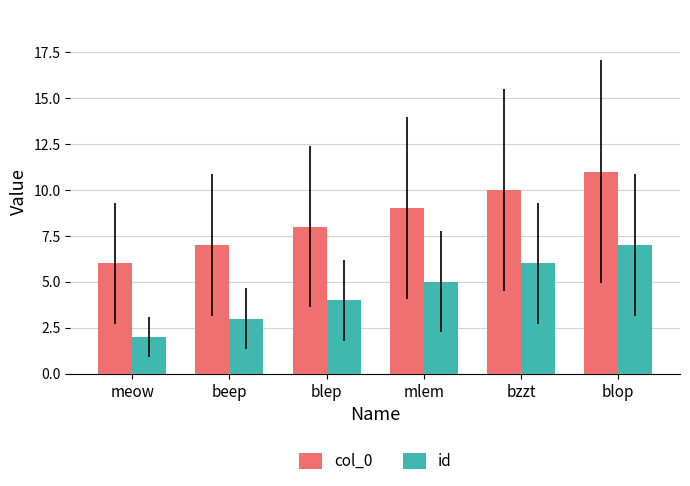

What is the label of the 5th bar from the right?

beep